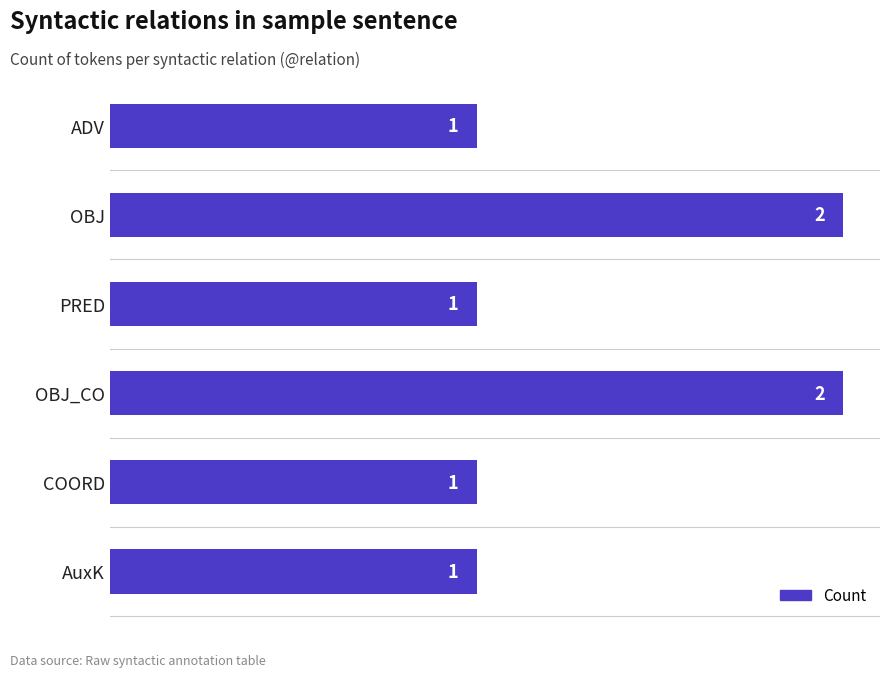

Count the number of categories in the chart.

6